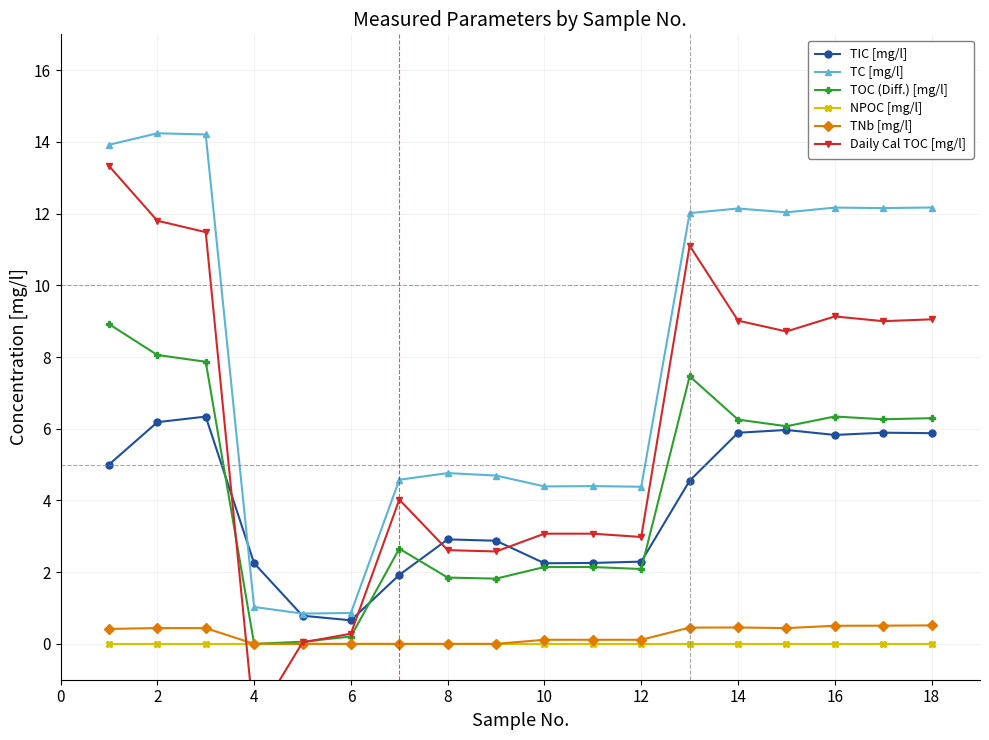

What are all the series names shown in the legend?

TIC [mg/l], TC [mg/l], TOC (Diff.) [mg/l], NPOC [mg/l], TNb [mg/l], Daily Cal TOC [mg/l]